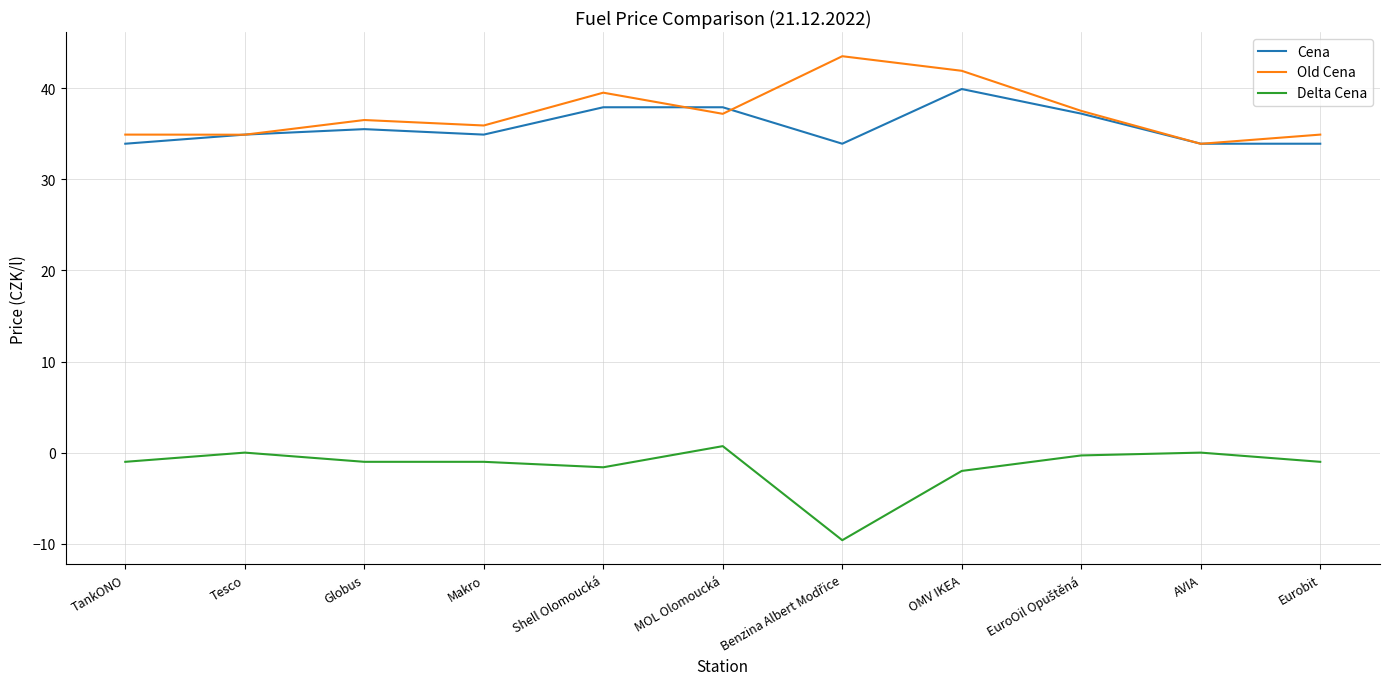

What is the difference between the highest and lowest values at OMV IKEA?

43.9